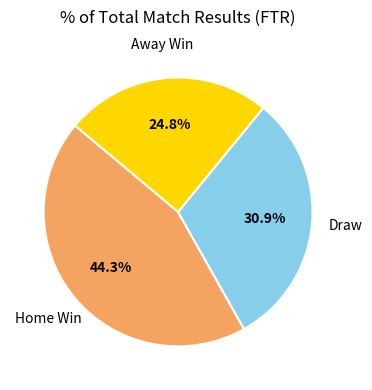

Rank the categories by value from lowest to highest.

Away Win, Draw, Home Win